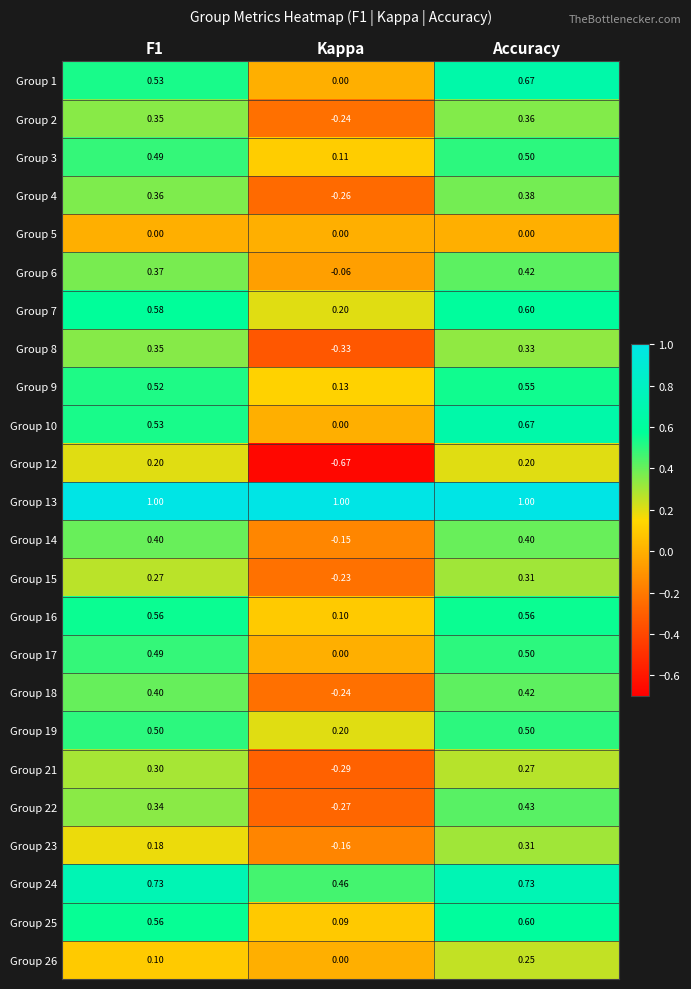

Which series has the largest range (max minus min)?

Group 12